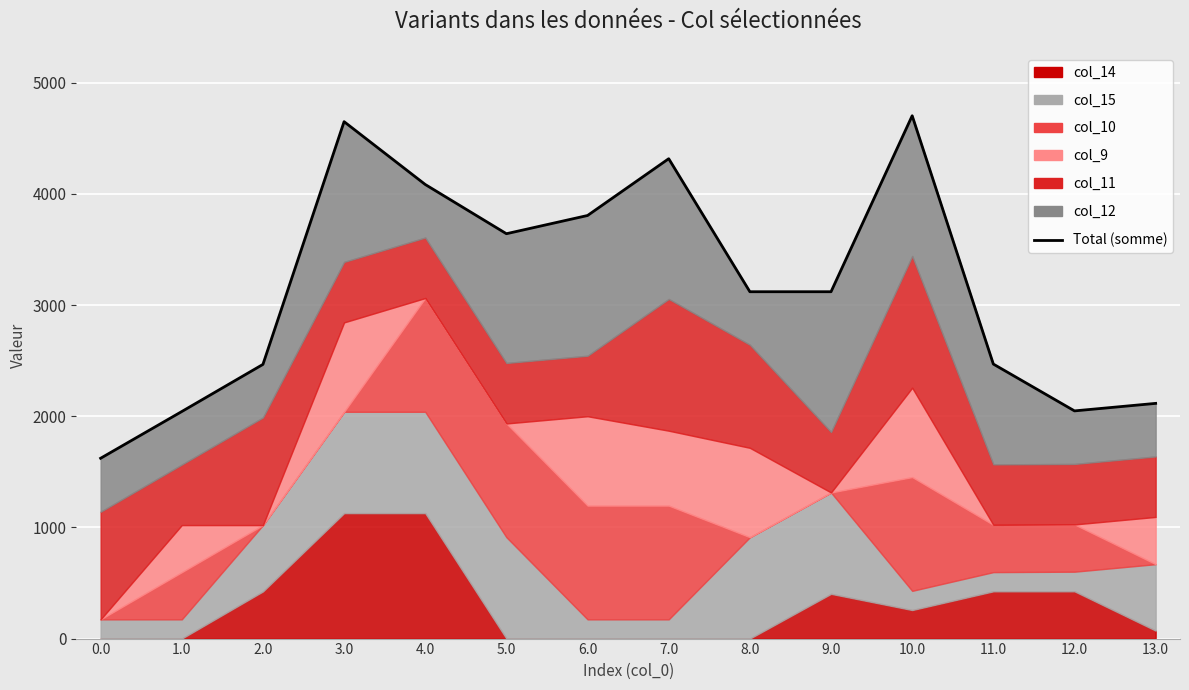

At which category does the data reach its first local peak?

3.0